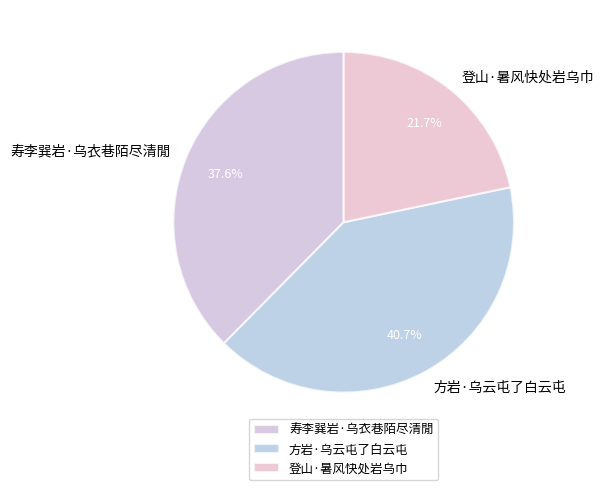

Does 登山·暑风快处岩乌巾 account for over 50% of the chart?

No